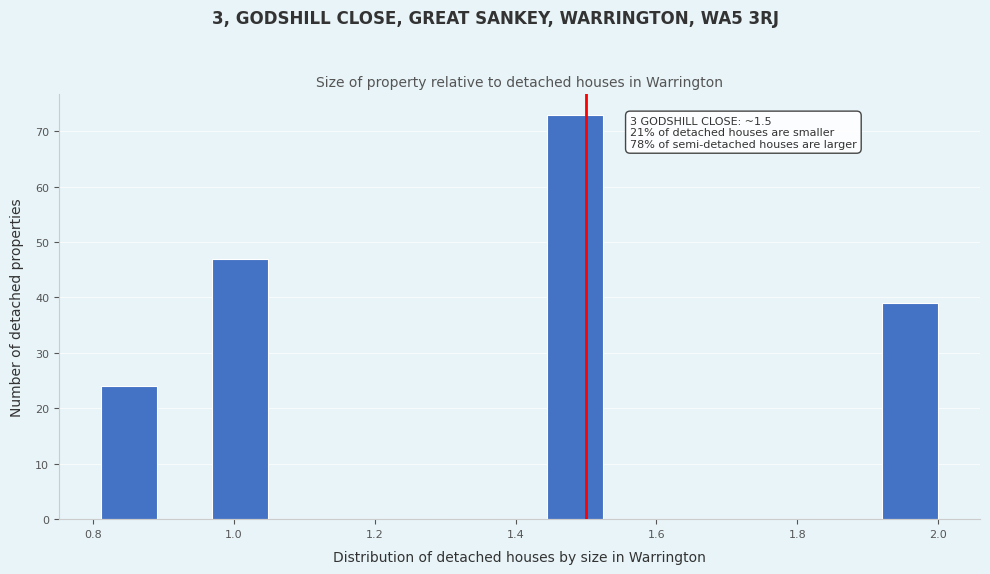

Read against the x-axis, roughly where is the centre of the tallest bar?

1.48